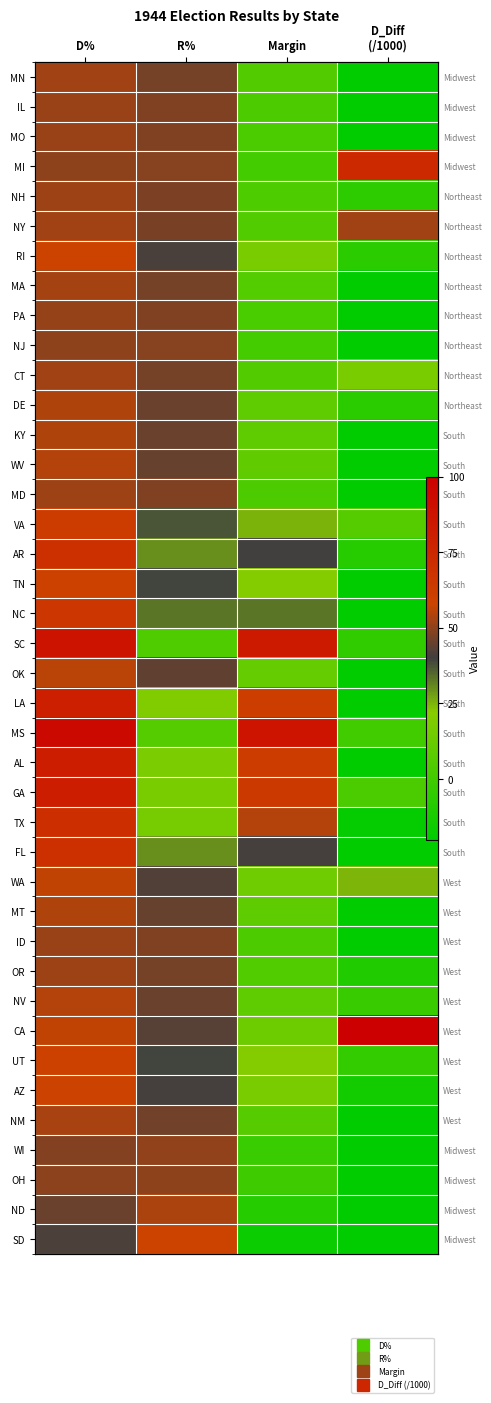

At Margin, list the series in order from smallest to largest.

SD, ND, WI, OH, MI, NJ, PA, MO, IL, ID, MD, NH, OR, NY, CT, MN, MA, NM, DE, NV, KY, MT, WV, OK, CA, WA, RI, AZ, UT, TN, VA, NC, AR, FL, TX, LA, AL, GA, SC, MS